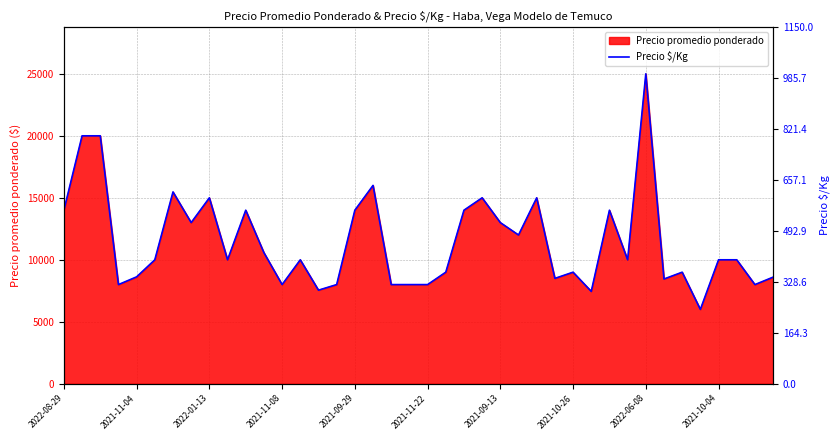

True or false: the data shows 267 at 2022-08-29.

False